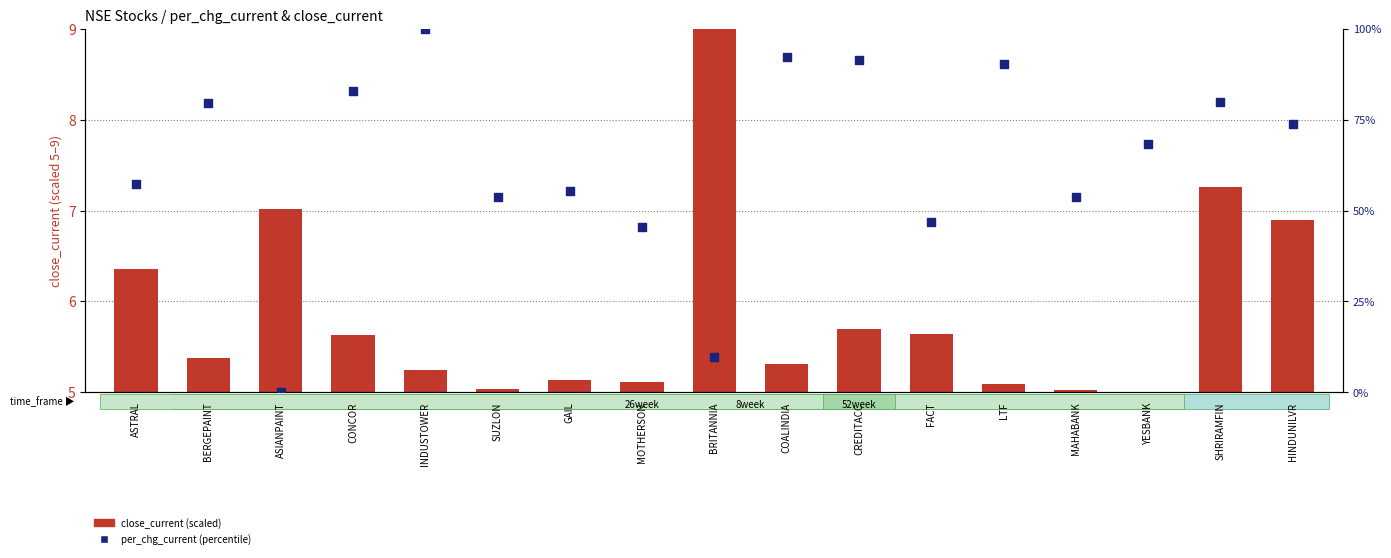

Which series contains the lowest Y value?

per_chg_current (percentile)